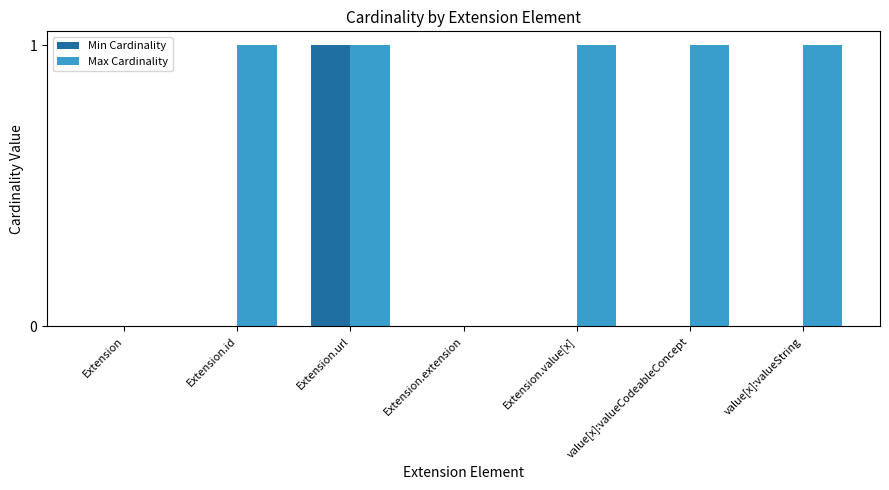

Are the bars horizontal?

No